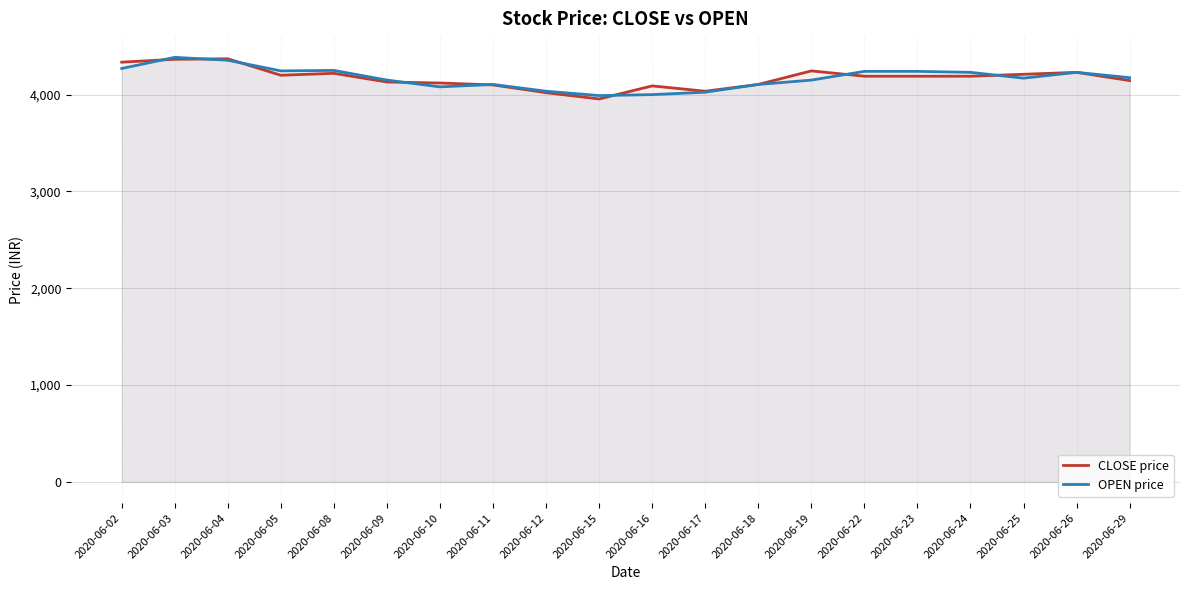

Where is the first local minimum for CLOSE price?

2020-06-05